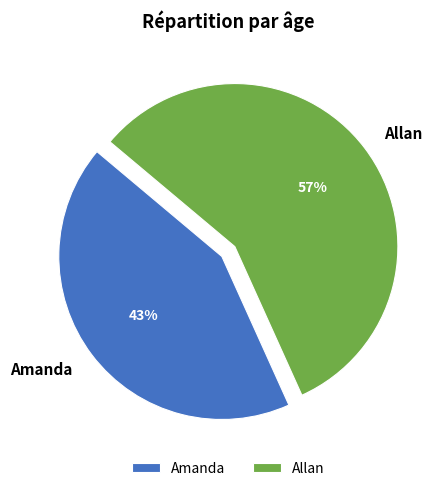

Which slice is the largest?

Allan